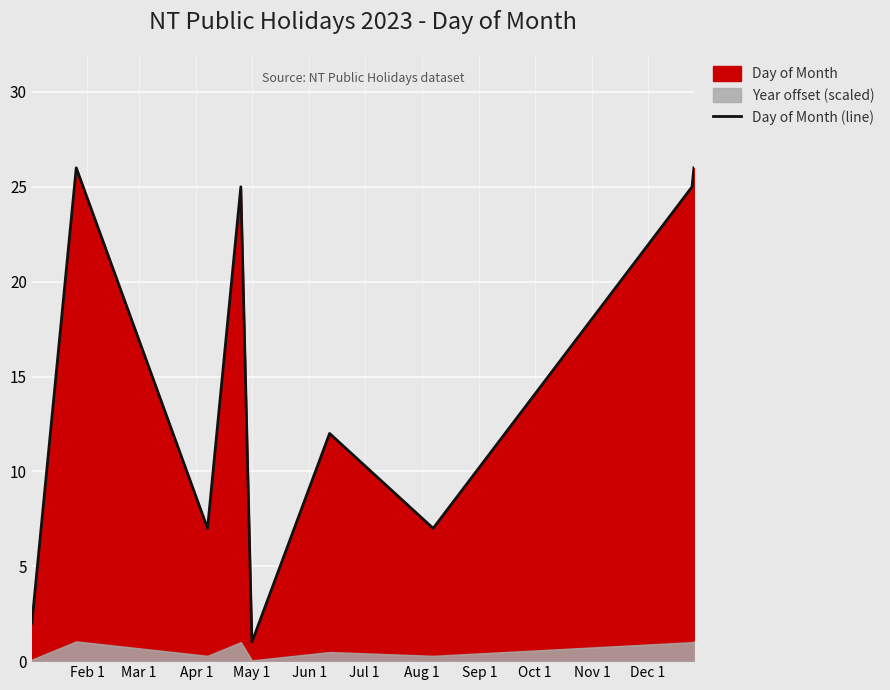

What is the maximum value shown in the chart?

26